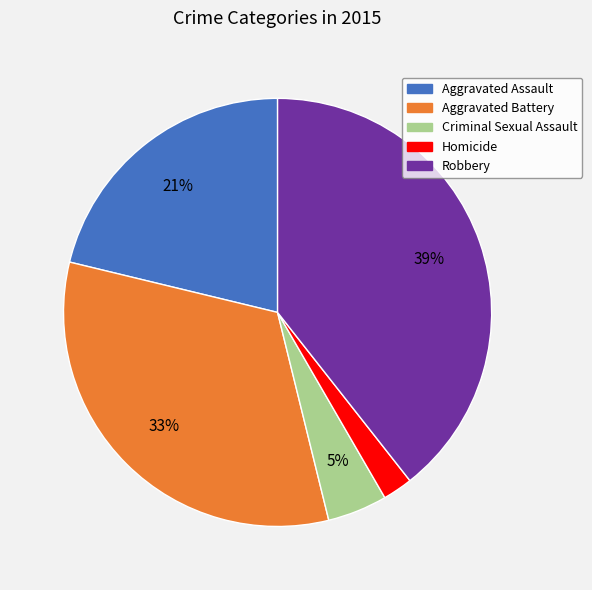

Between Robbery and Aggravated Assault, which is larger?

Robbery